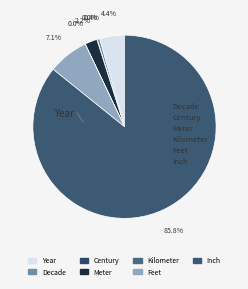

What portion of the pie excludes Decade?

99.6%